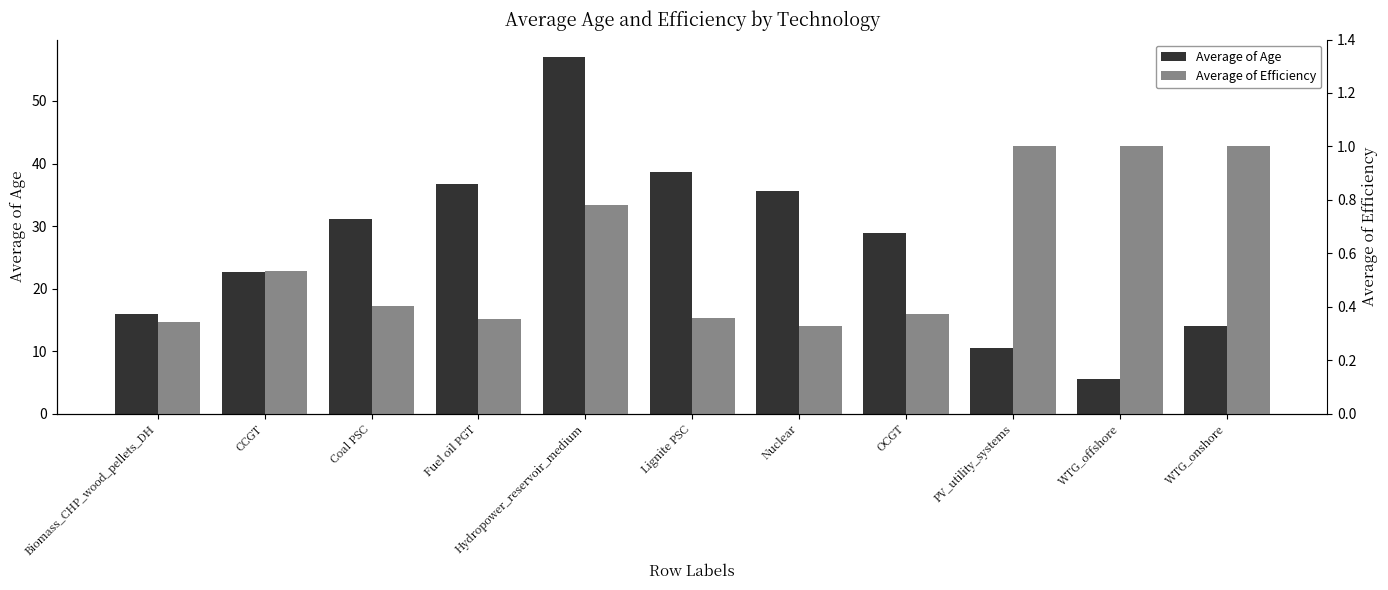

What position from the left is PV_utility_systems?

9